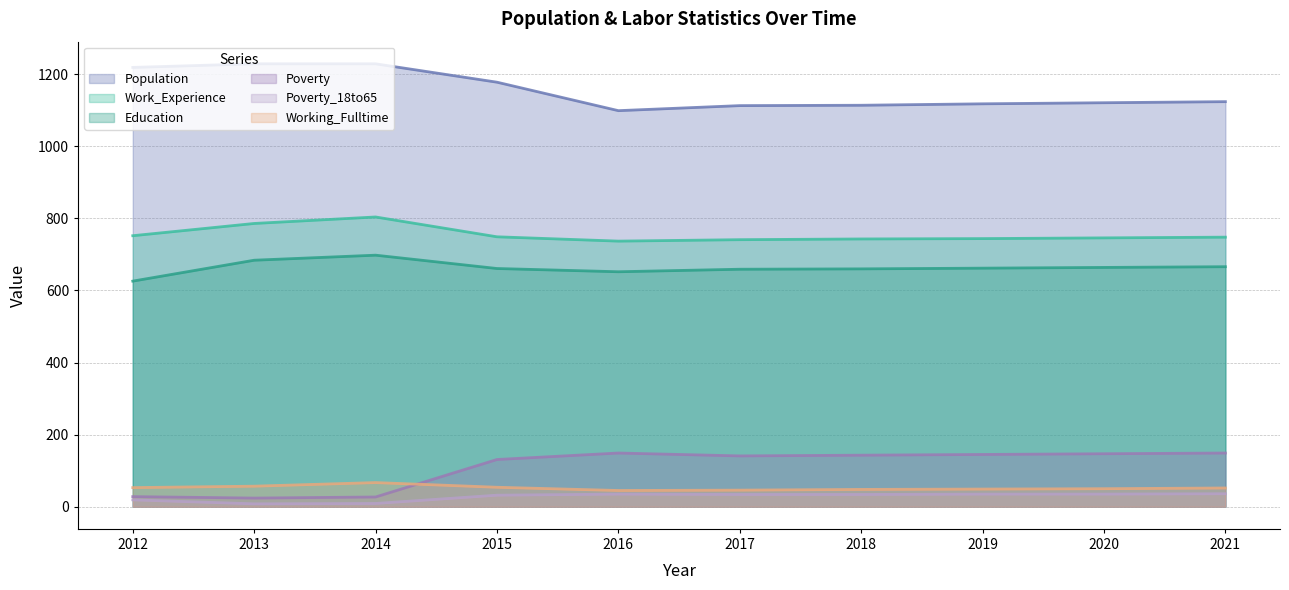

True or false: Poverty_18to65 has a value of 54 at 2021.

False